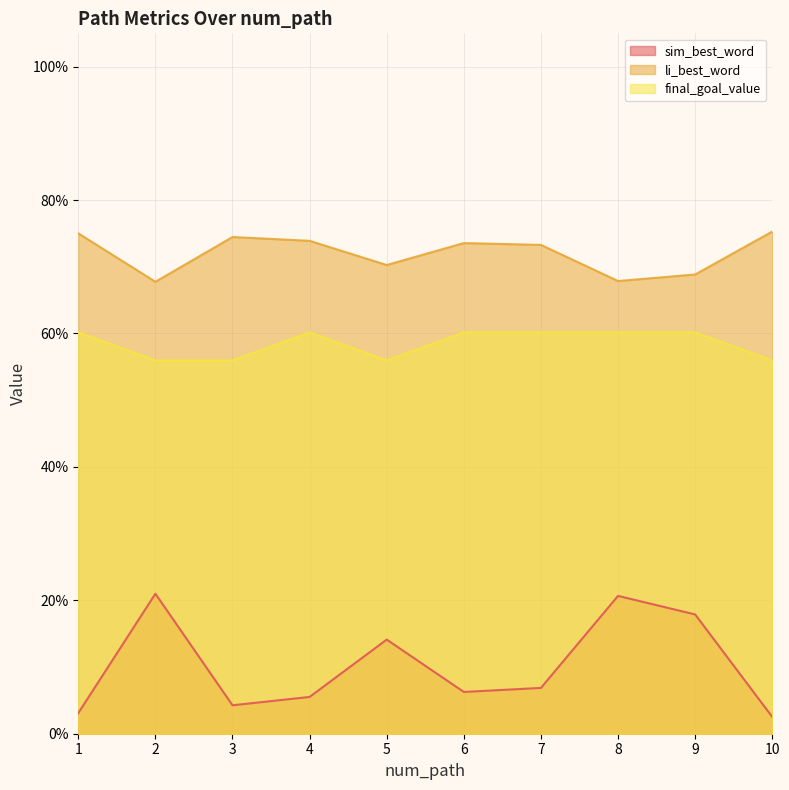

True or false: final_goal_value has a value of 0.3 at 2.

False